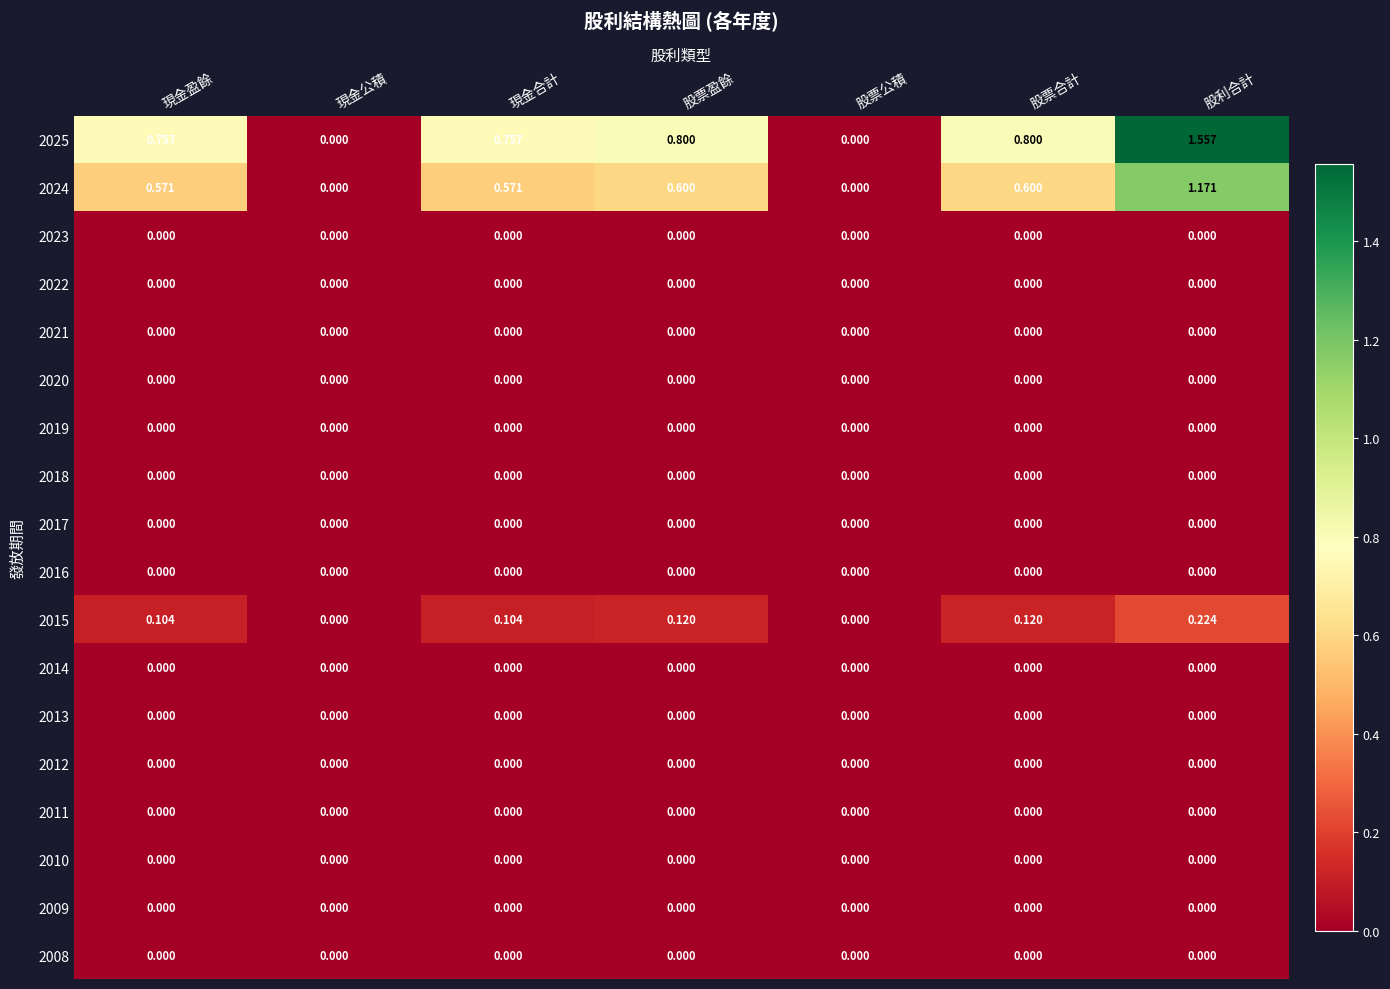

Is the value of 2025 at 股利合計 greater than the value of 2008 at 股利合計?

Yes